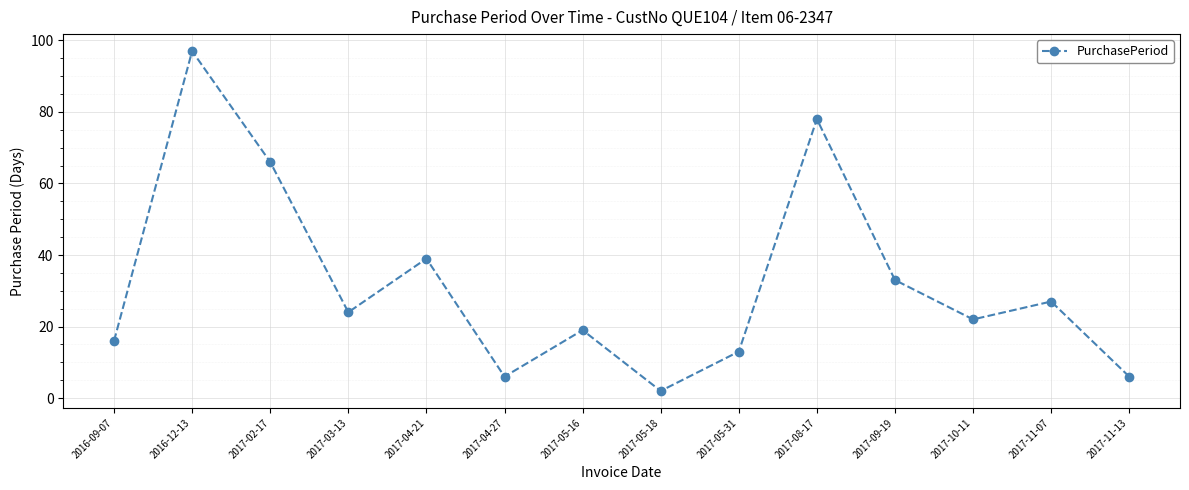

How many interior local peaks (higher than both neighbors) does the data have?

5